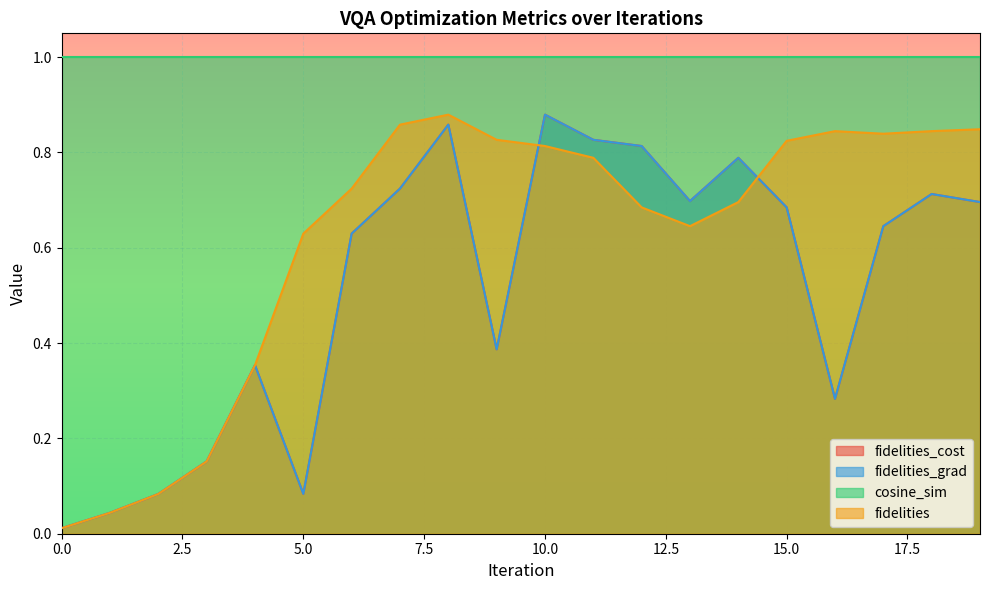

What is the greatest value displayed?

0.9